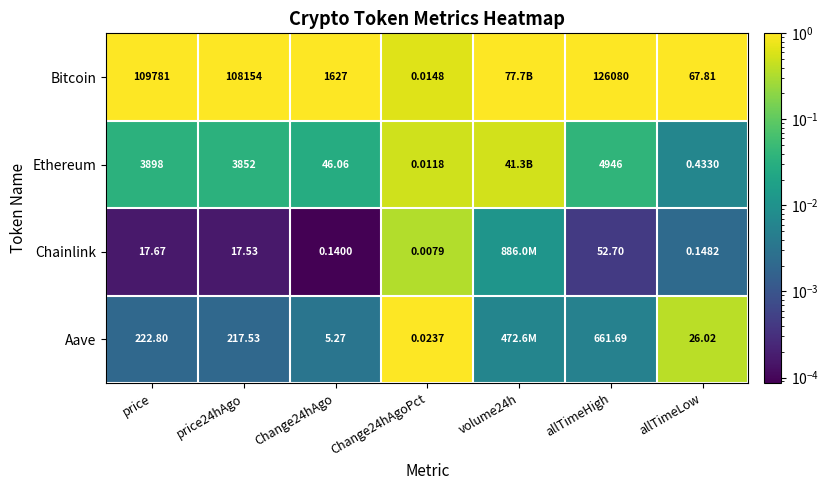

How many data points does each series have?

7